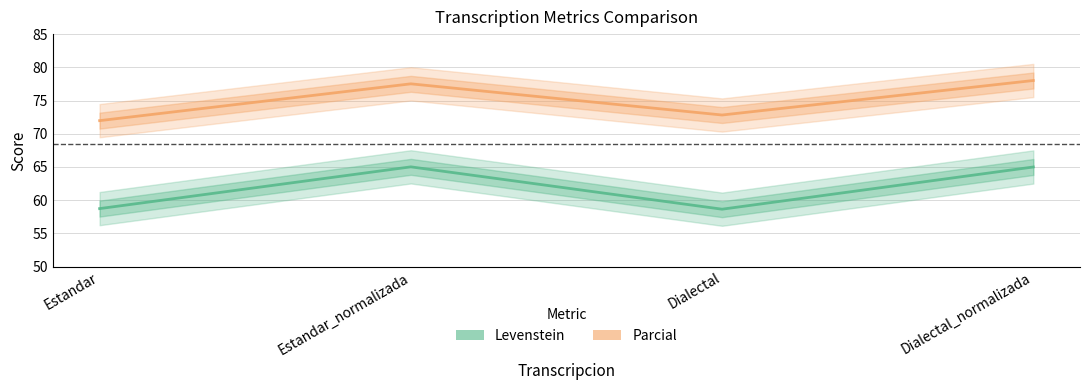

How many data points in Levenstein are above 65?

1